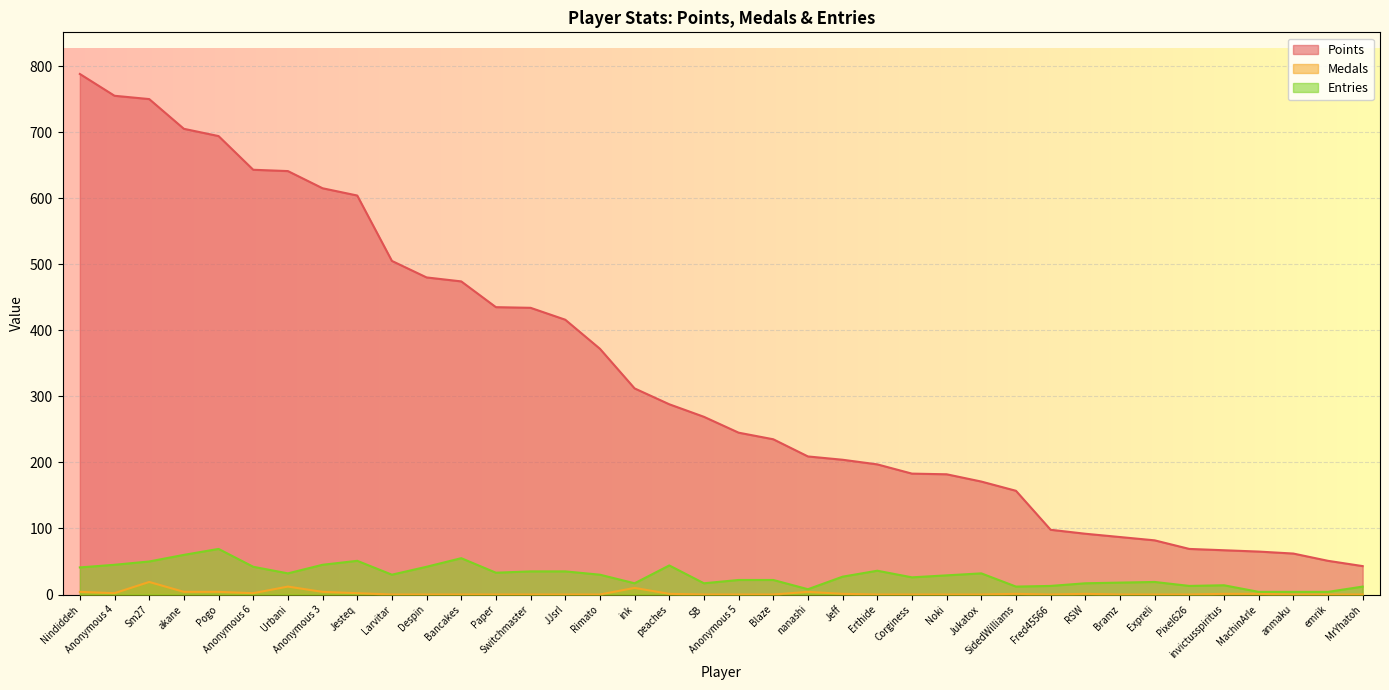

How many values in the Entries series exceed 30?

17